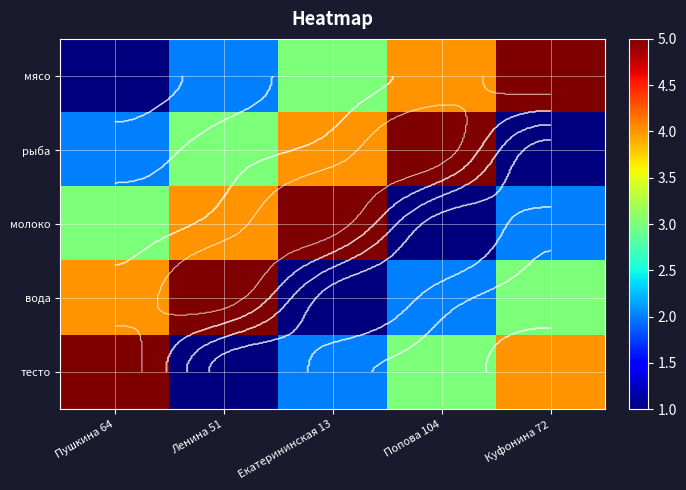

Is the value of вода at Ленина 51 greater than the value of тесто at Попова 104?

Yes